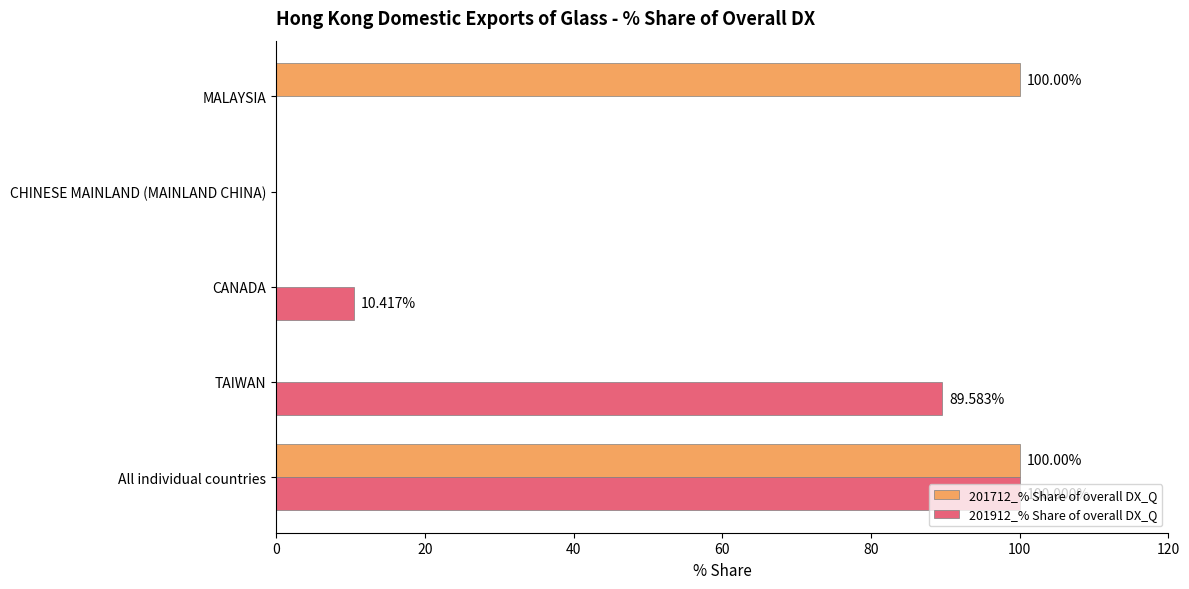

How many data points in 201912_% Share of overall DX_Q are above 10?

3